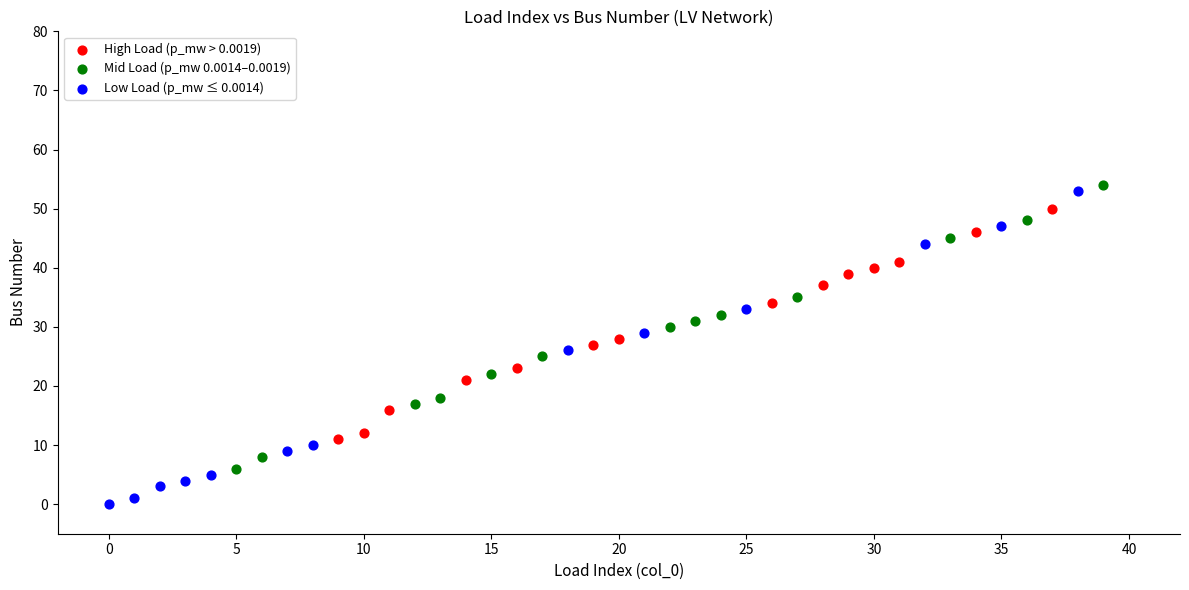

Which series contains the lowest Y value?

Low Load (p_mw ≤ 0.0014)